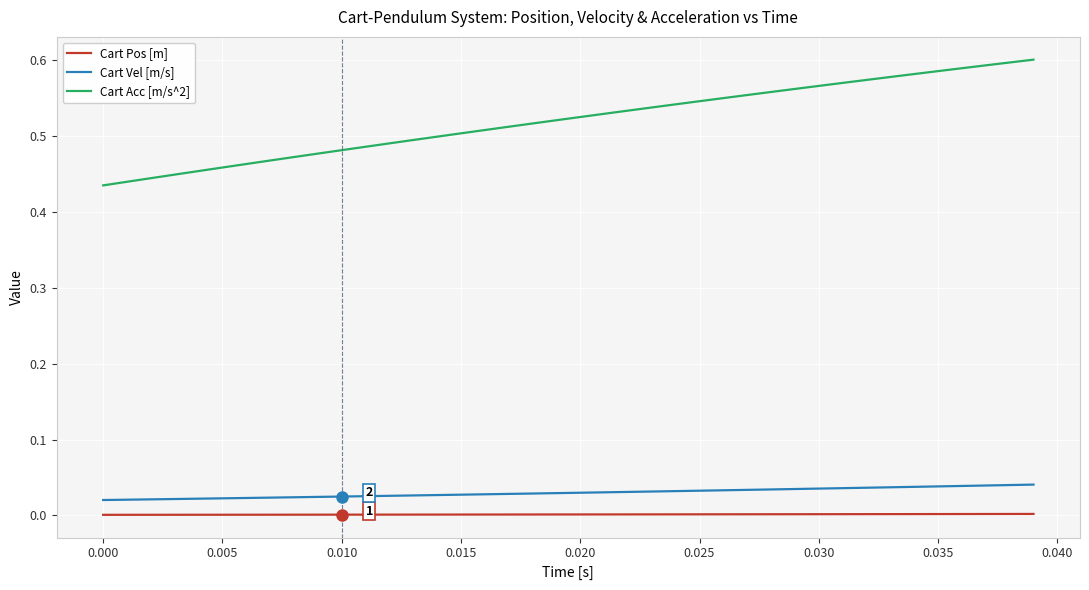

True or false: Cart Pos [m] and Cart Vel [m/s] intersect in this chart.

False